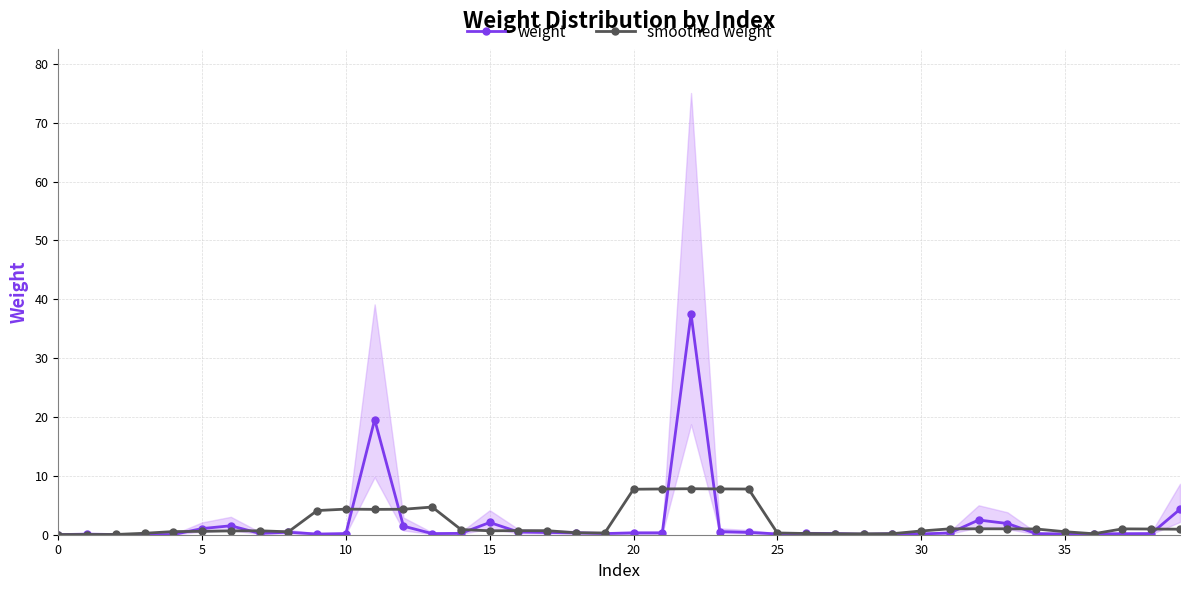

What is the highest value of the smoothed weight series?

7.8